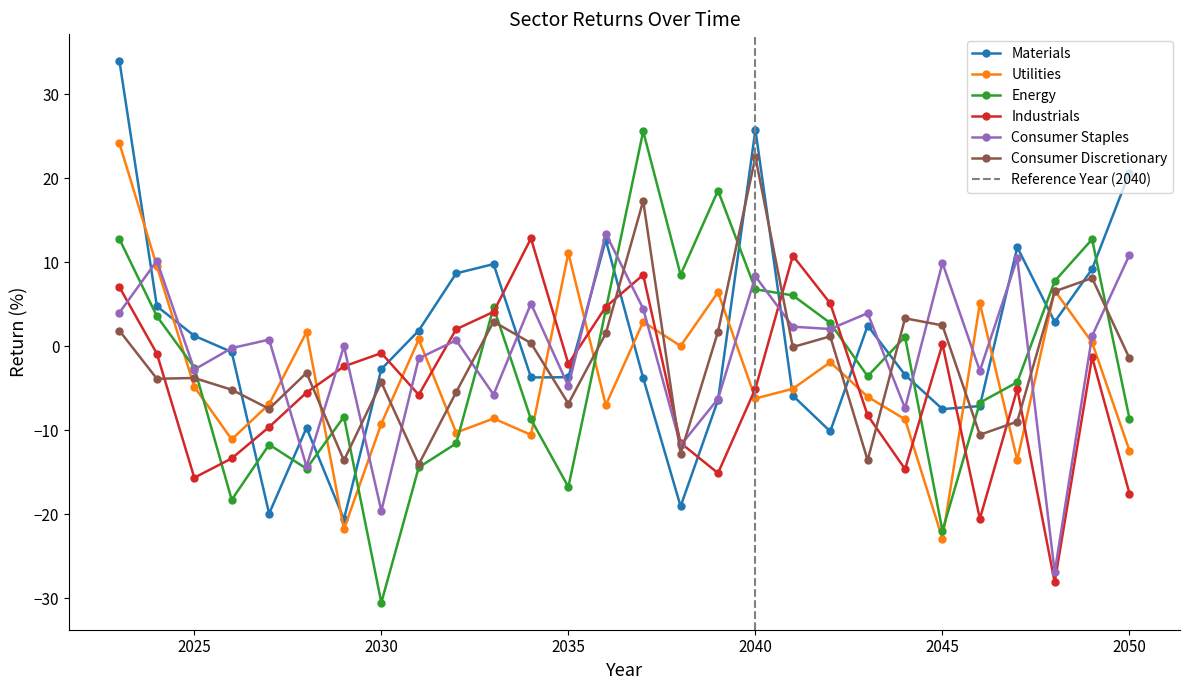

List the series in order of their peak value, lowest first.

Industrials, Consumer Staples, Consumer Discretionary, Utilities, Energy, Materials